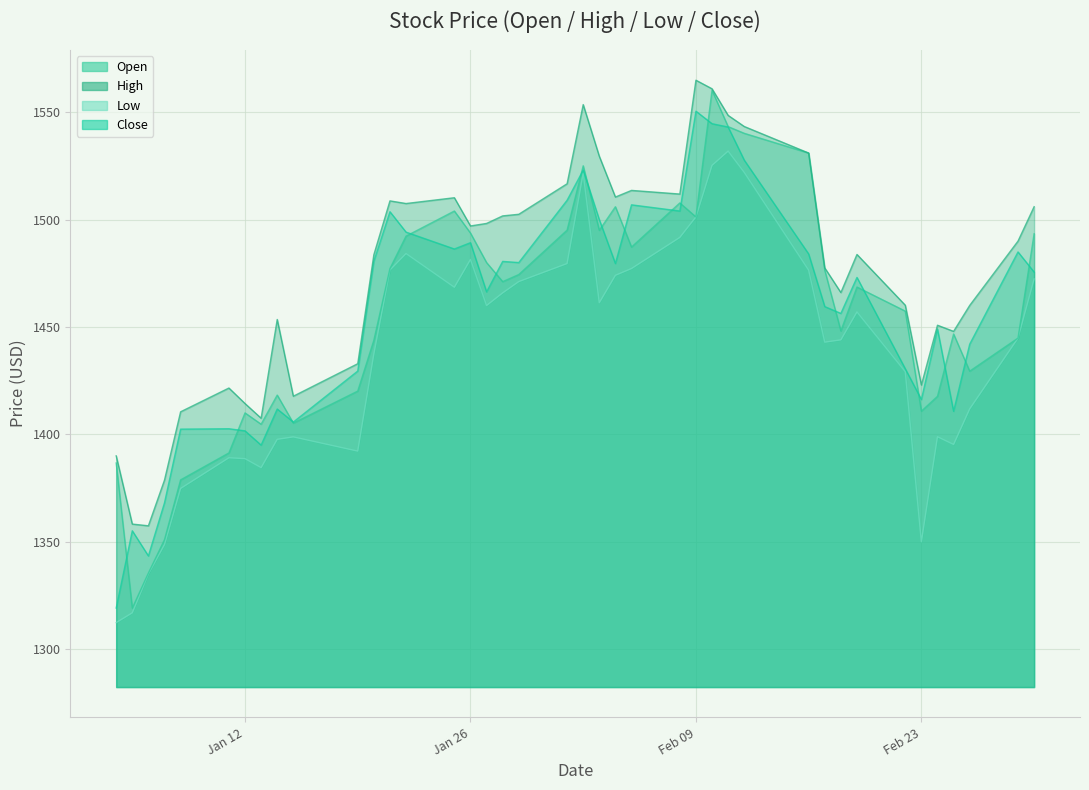

Which series has the largest total across all categories?

High